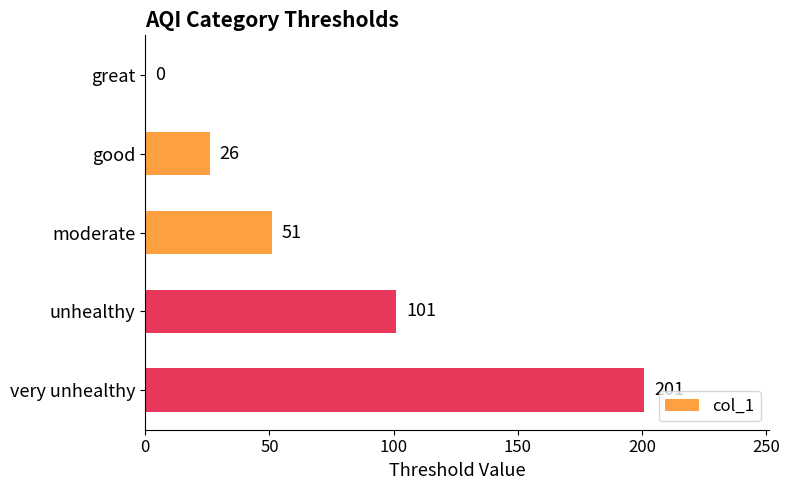

Where is the data nearest to the value 100?

unhealthy